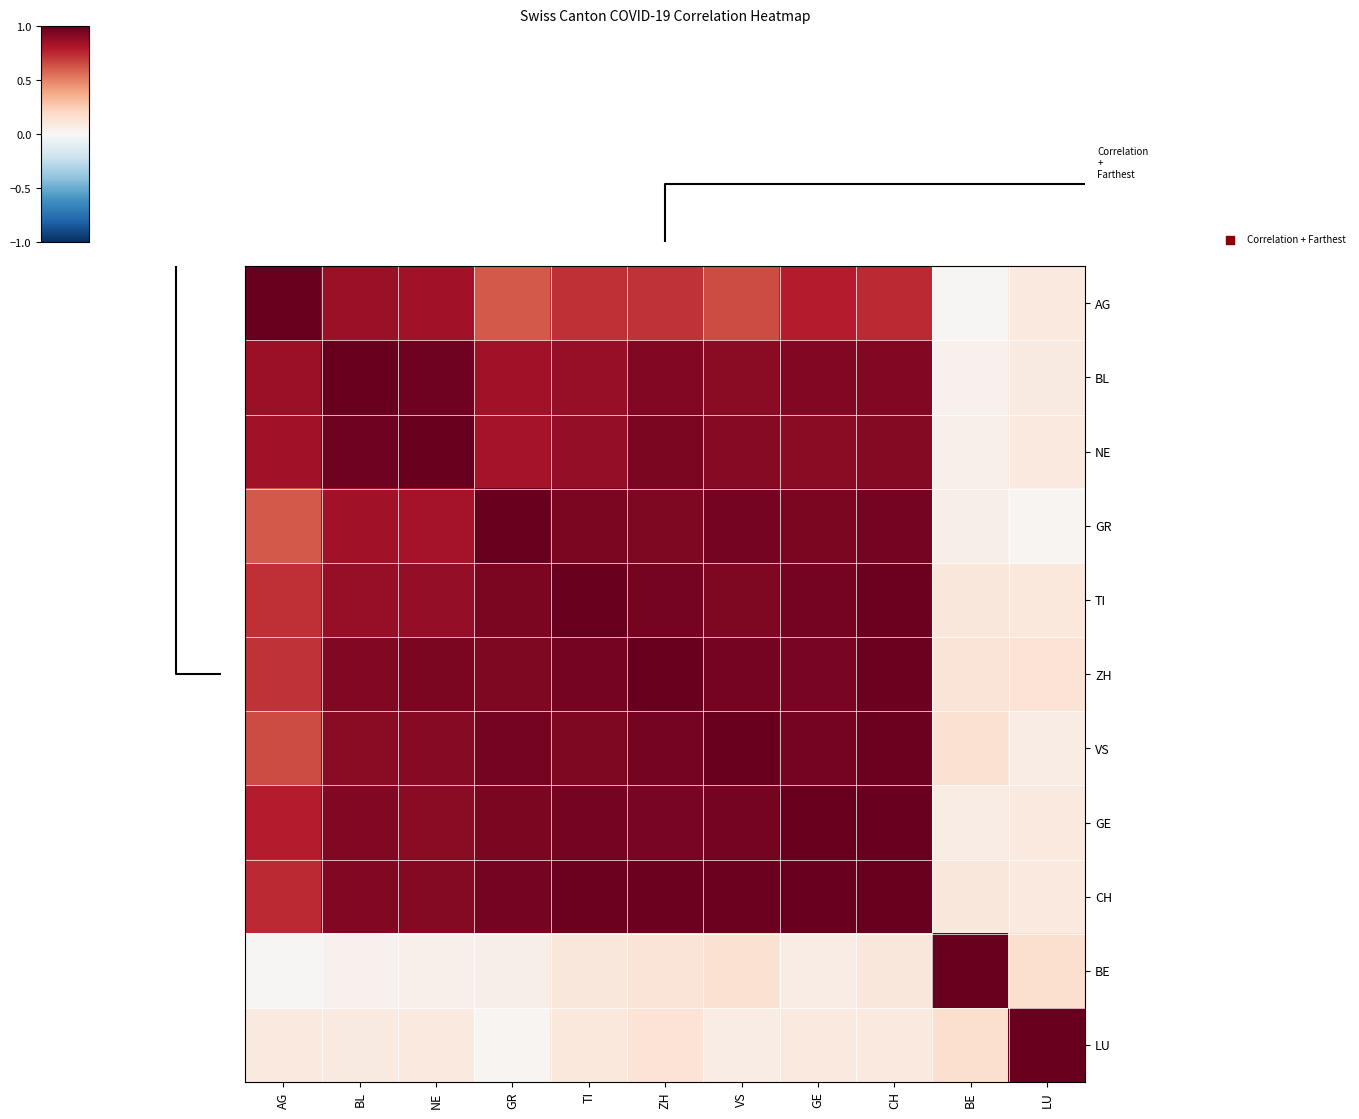

At how many categories does at least one series exceed 0?

11